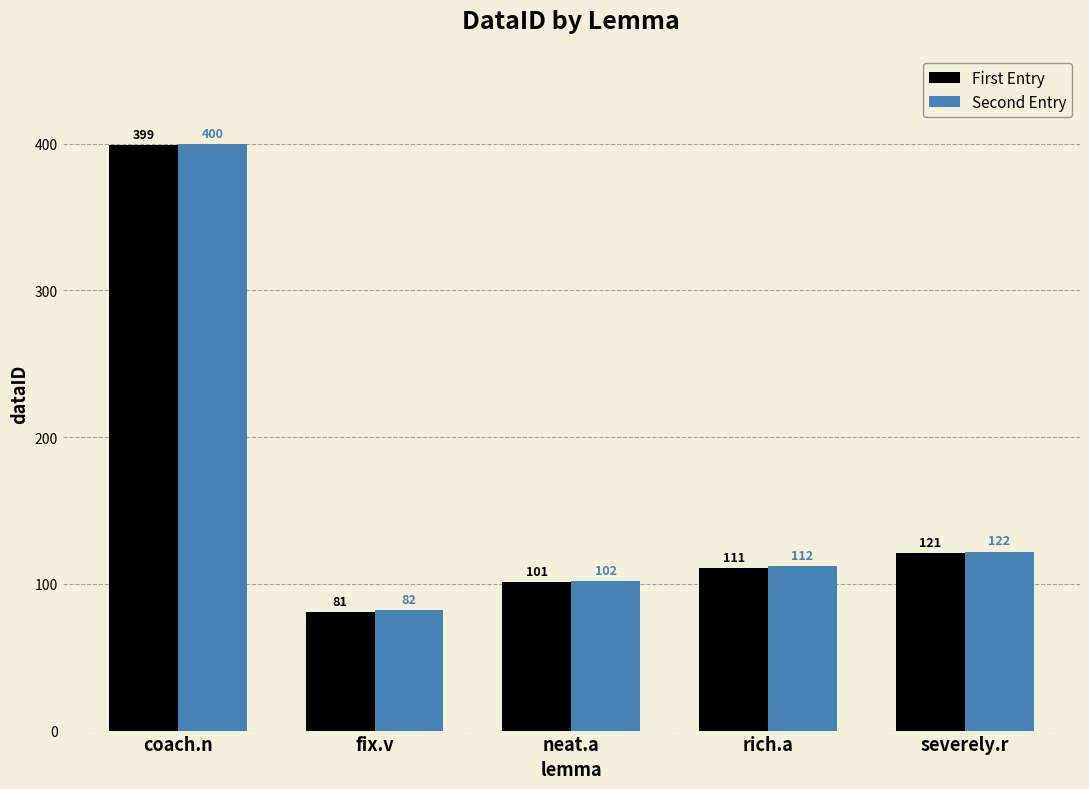

Rank the series at coach.n from lowest to highest value.

First Entry, Second Entry